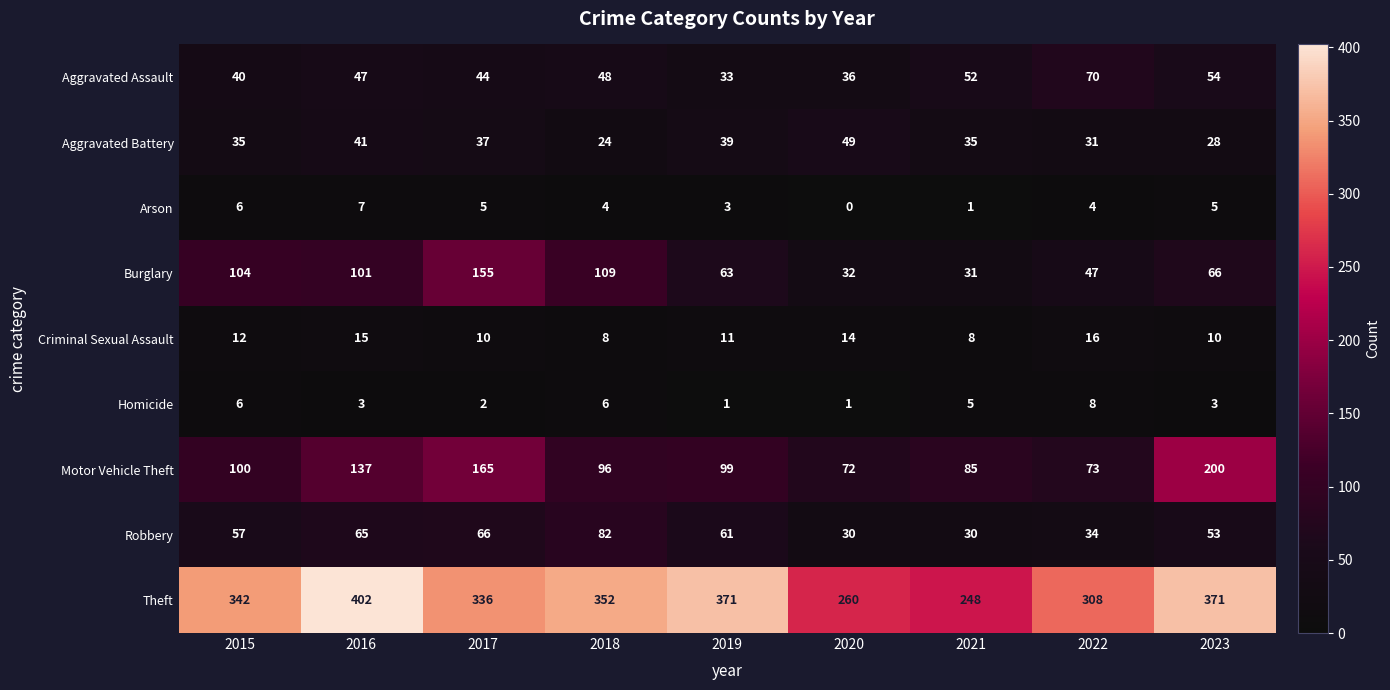

Count the number of data series in this chart.

9